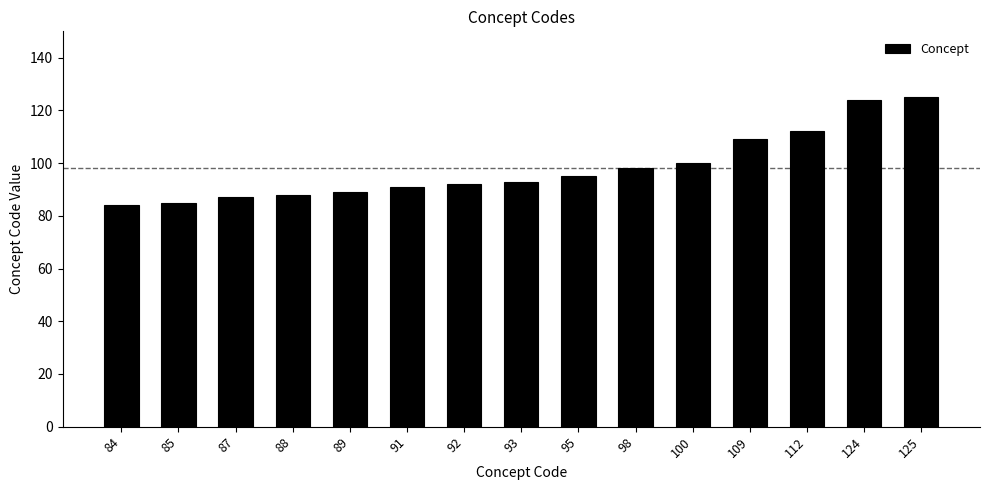

How many data points are less than 93?

7